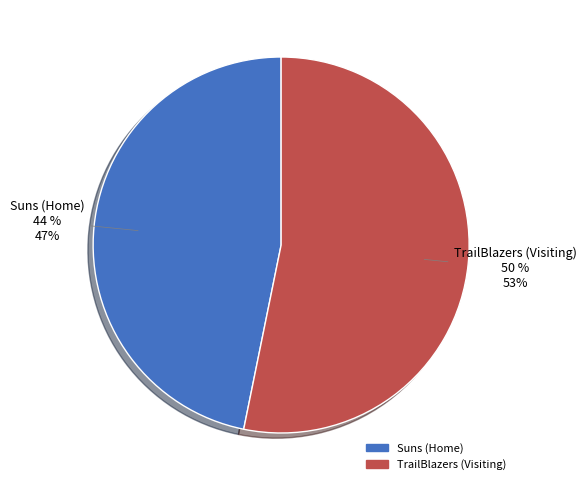

What percentage is the Suns (Home) slice, to the nearest percent?

47%